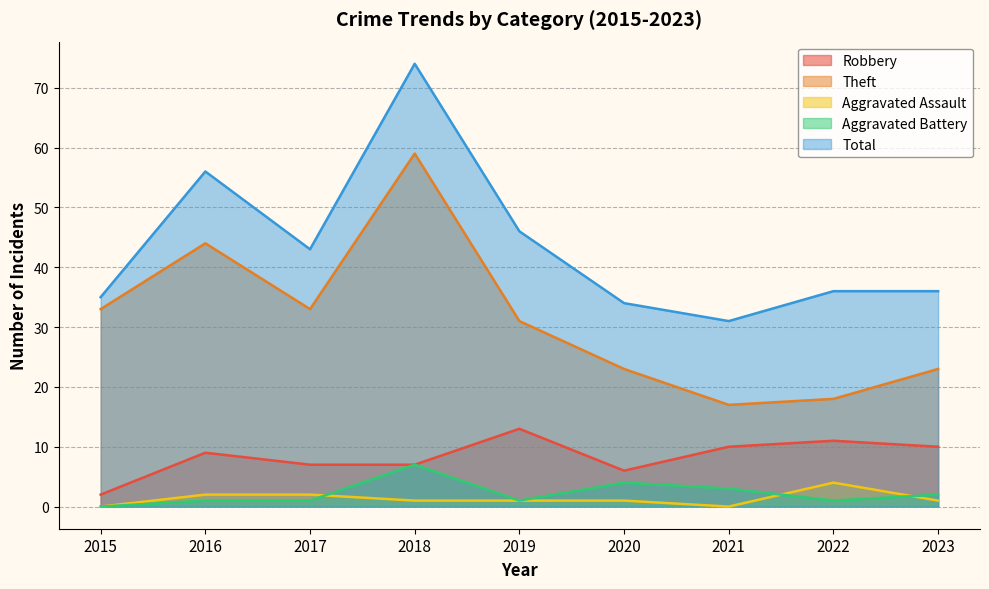

How many values in the Robbery series exceed 9?

4